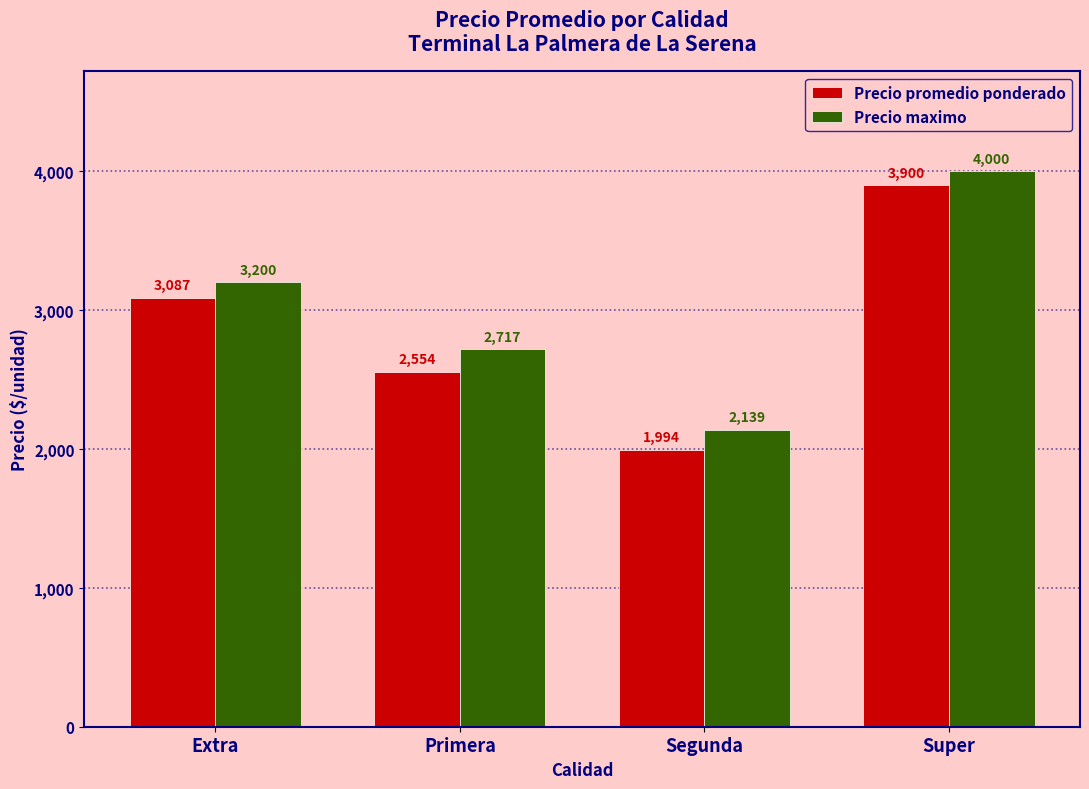

Rank the series by their maximum value, from highest to lowest.

Precio maximo, Precio promedio ponderado